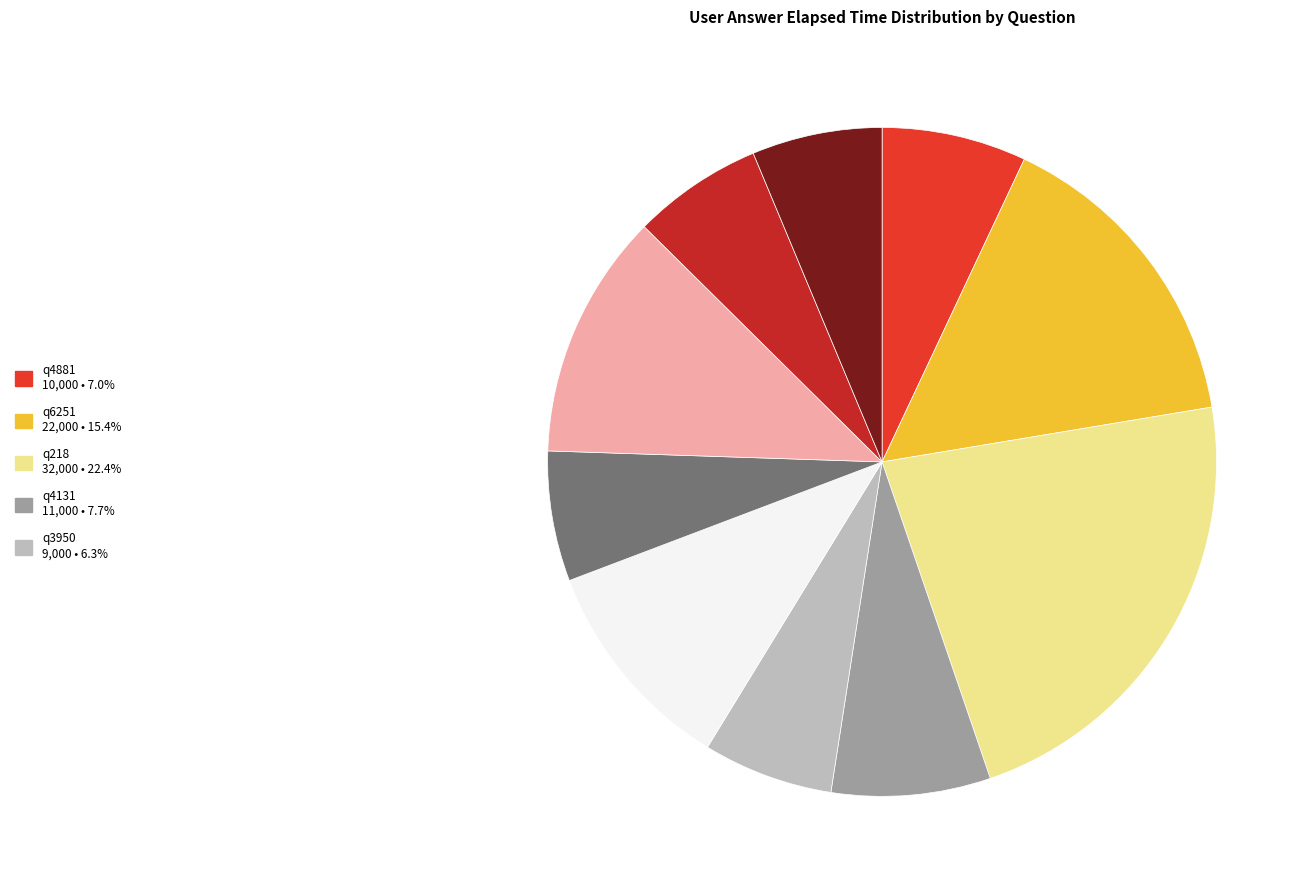

How many slices are in this pie chart?

10